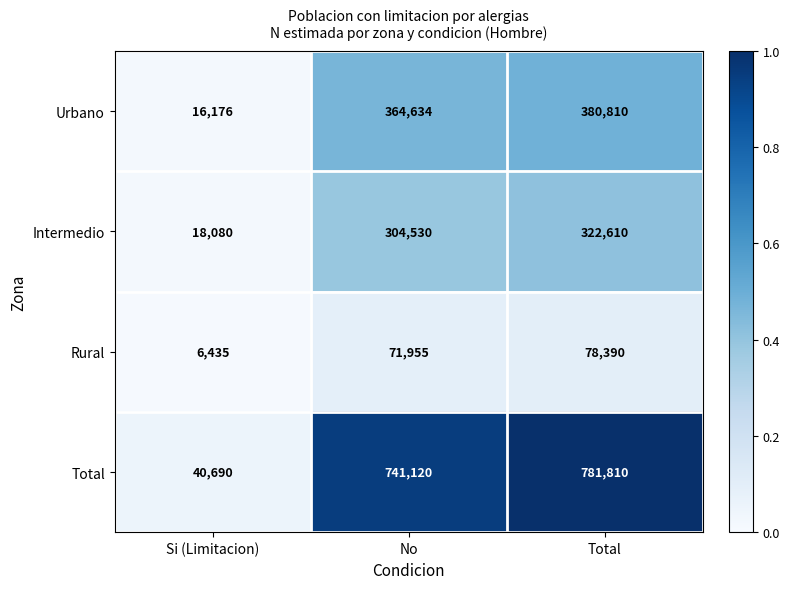

What is the total value across all series at Total?

1563620